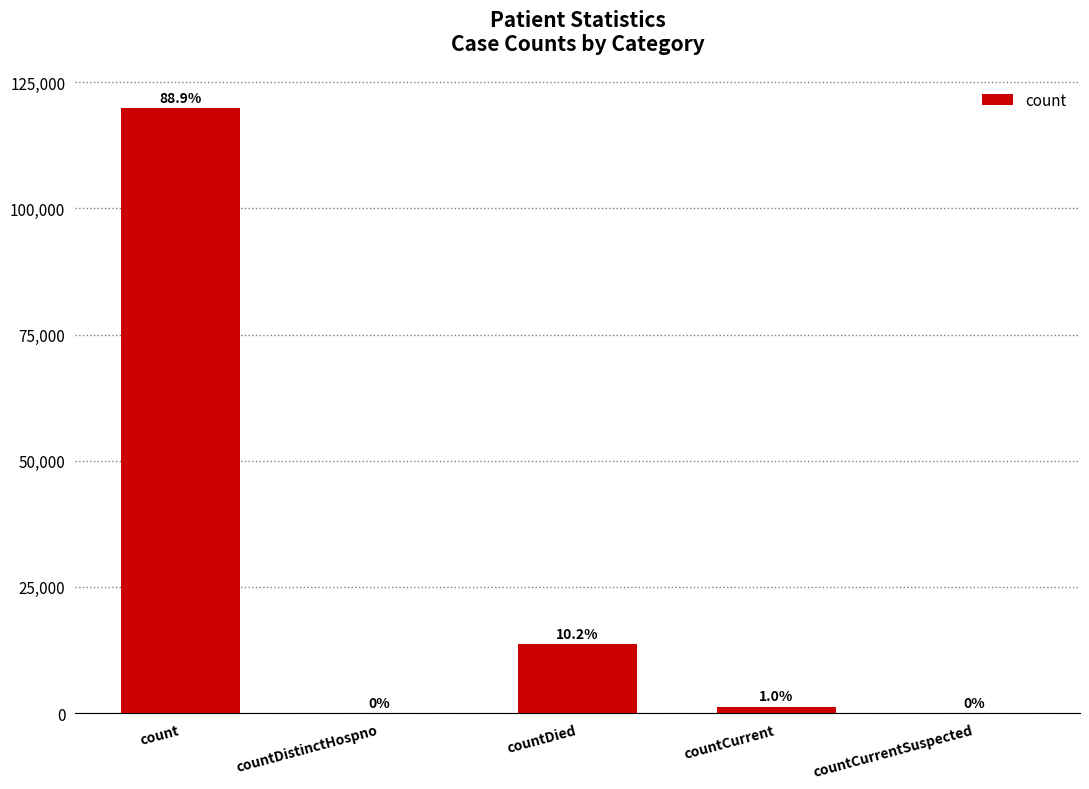

Reading right to left, transcribe all the data shown in this chart.

0	1309	13714	0	119782